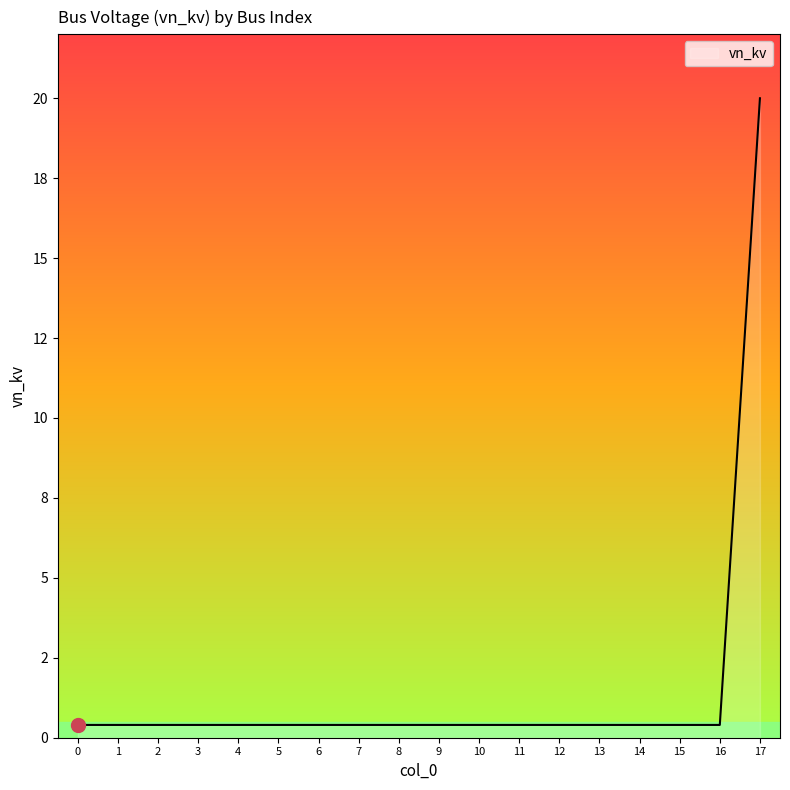

Reading right to left, what are all the values shown in this chart?

17=20.0	16=0.4	15=0.4	14=0.4	13=0.4	12=0.4	11=0.4	10=0.4	9=0.4	8=0.4	7=0.4	6=0.4	5=0.4	4=0.4	3=0.4	2=0.4	1=0.4	0=0.4